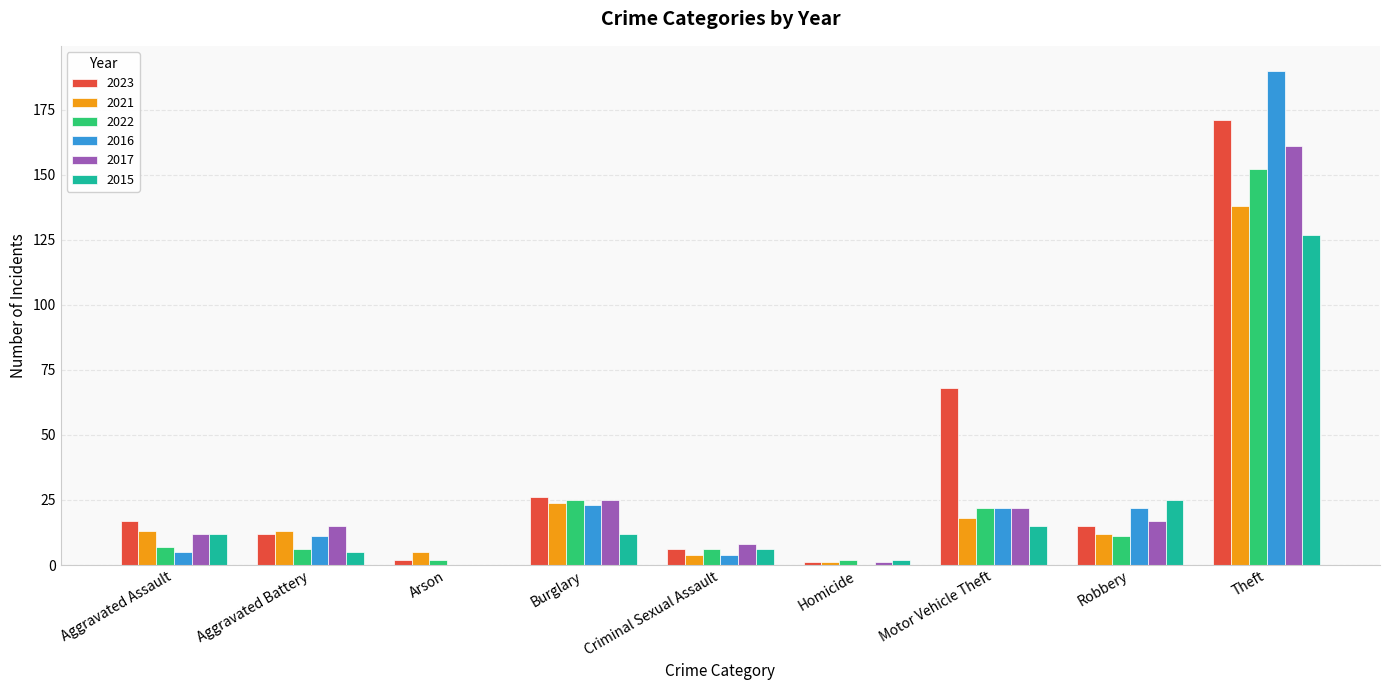

At which category is the sum across all series the highest?

Theft